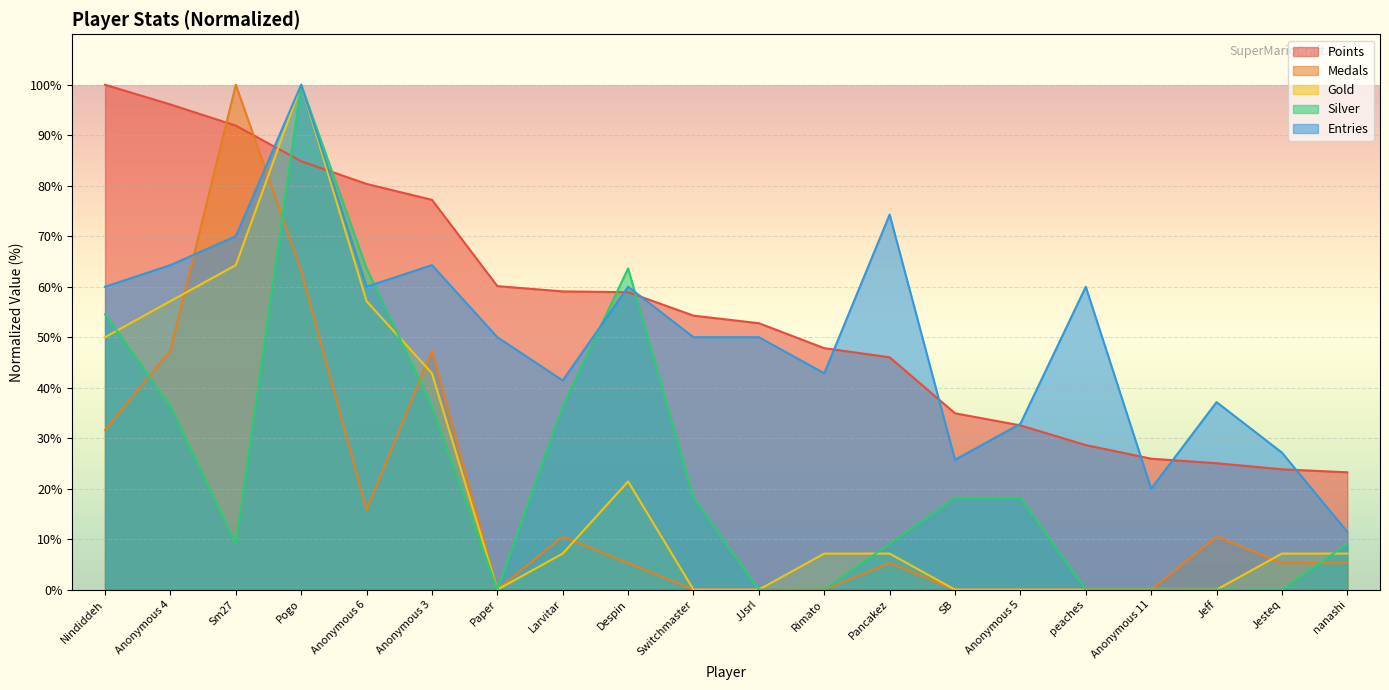

What is the greatest value displayed?

100.0